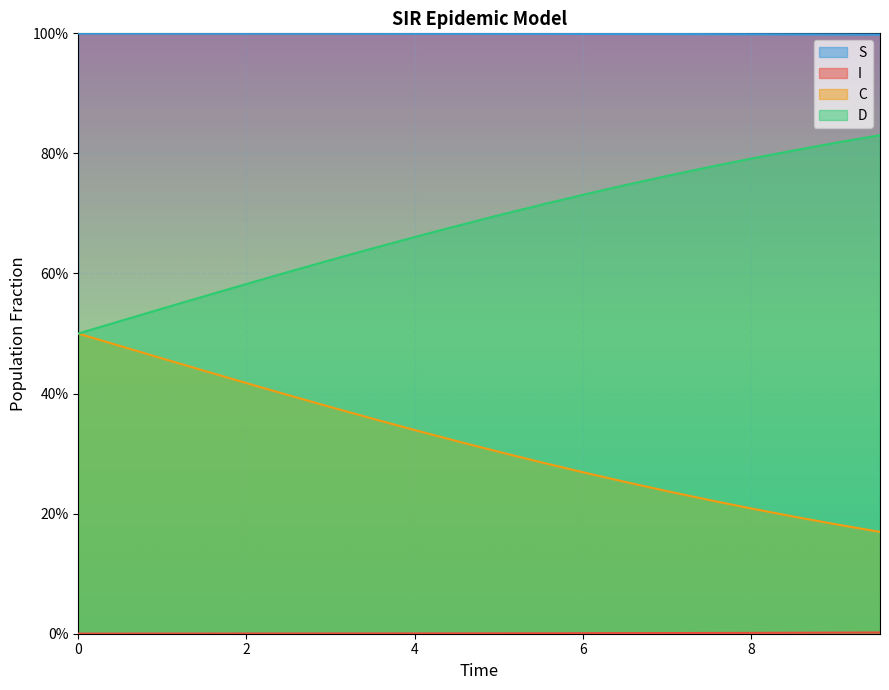

What is the value of the D point at the 4th from the left?

0.4